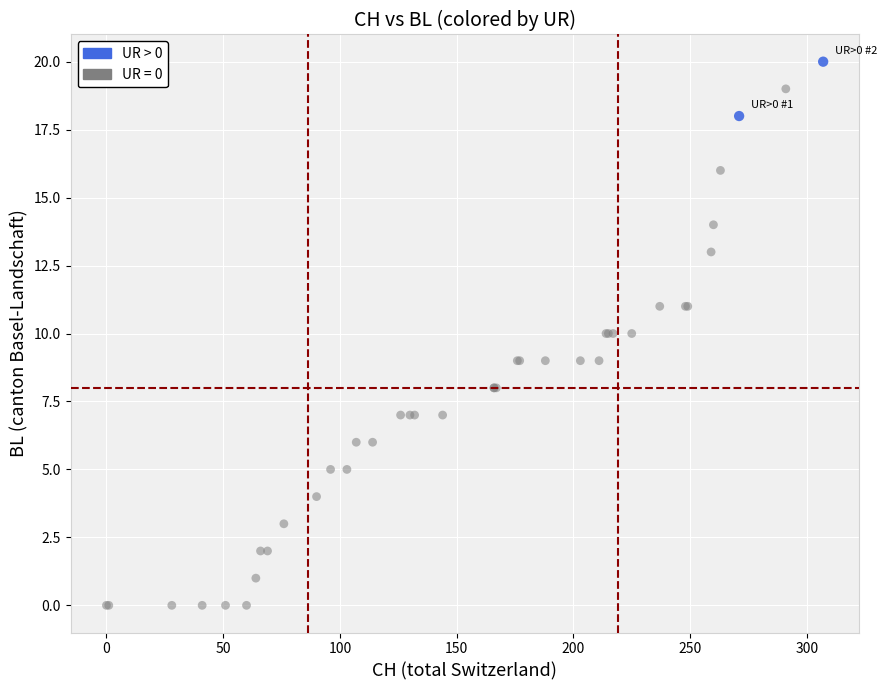

What are all the series names shown in the legend?

UR > 0, UR = 0